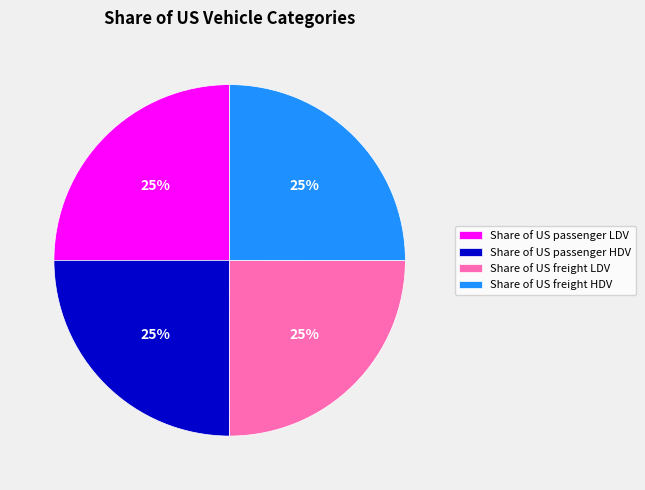

To the nearest percent, what is the average slice percentage?

25%